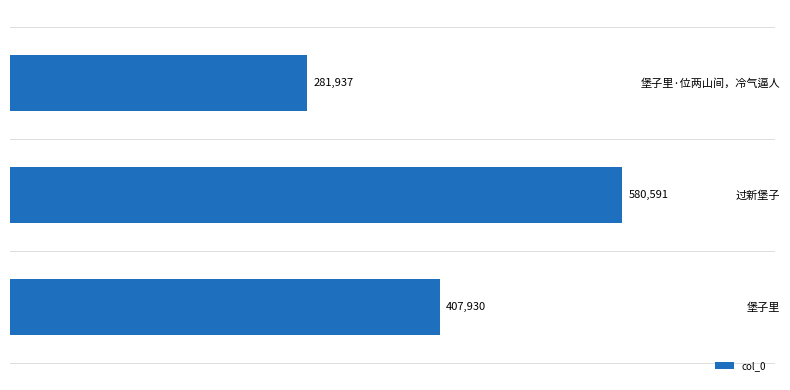

List the labels in order of value, smallest first.

堡子里·位两山间，冷气逼人, 堡子里, 过新堡子